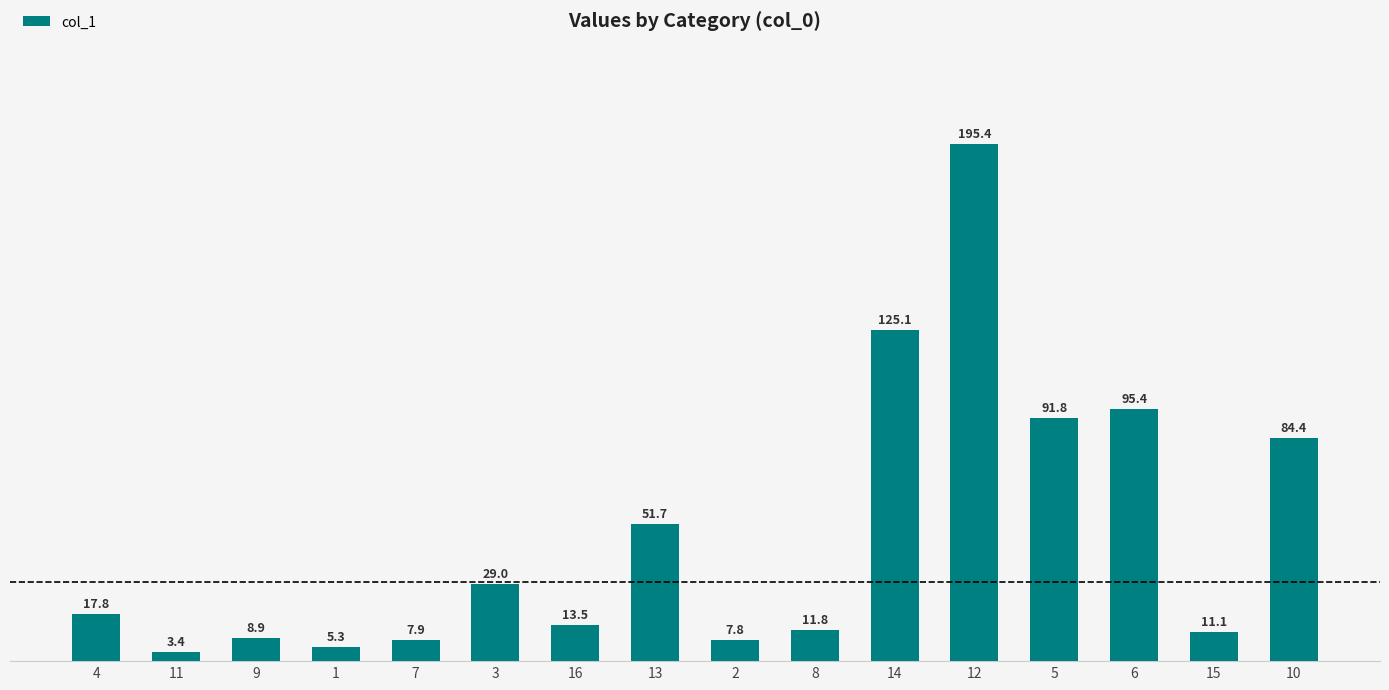

The value at 3 is 29.0. True or false?

True